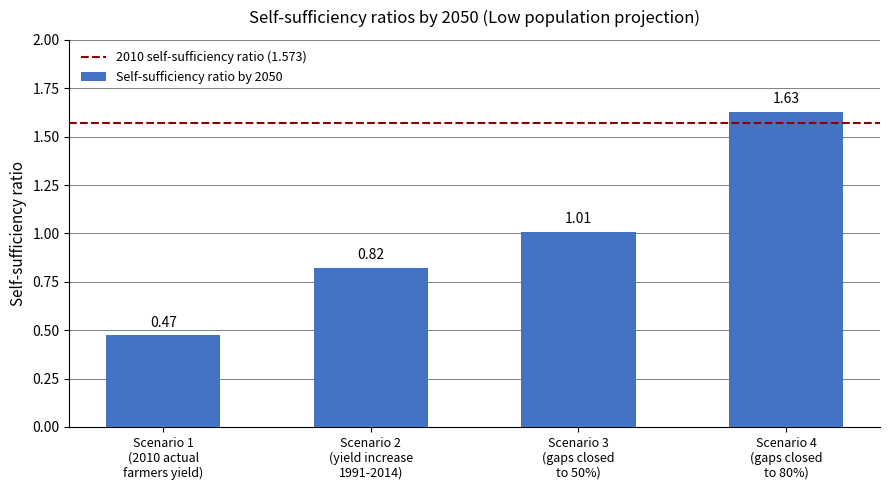

What is the difference between the maximum and minimum values?

1.2